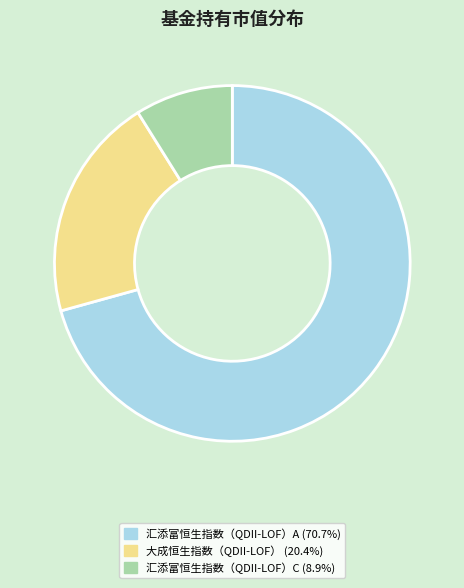

Does 汇添富恒生指数（QDII-LOF）A represent more than half of the total?

Yes